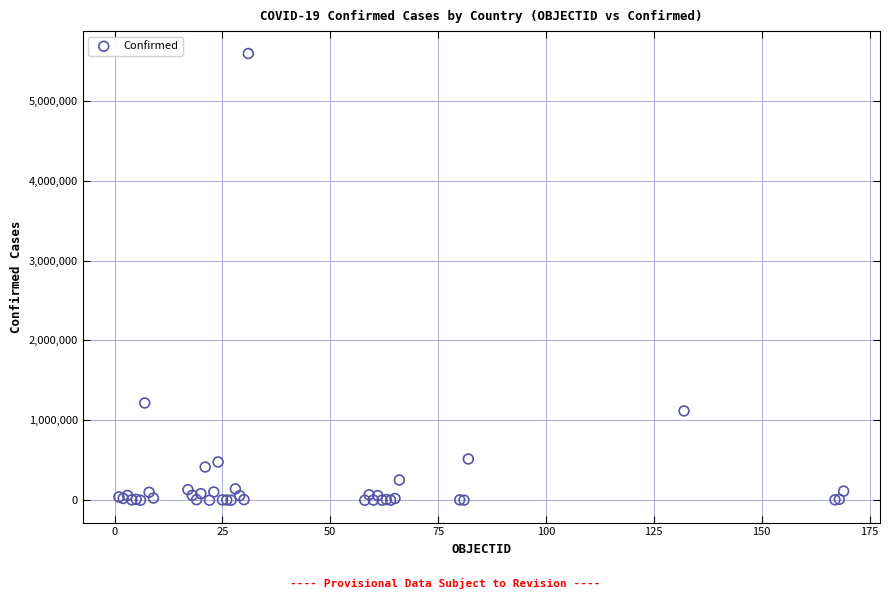

What Y value in the scatter plot is closest to 2795077?

1217028